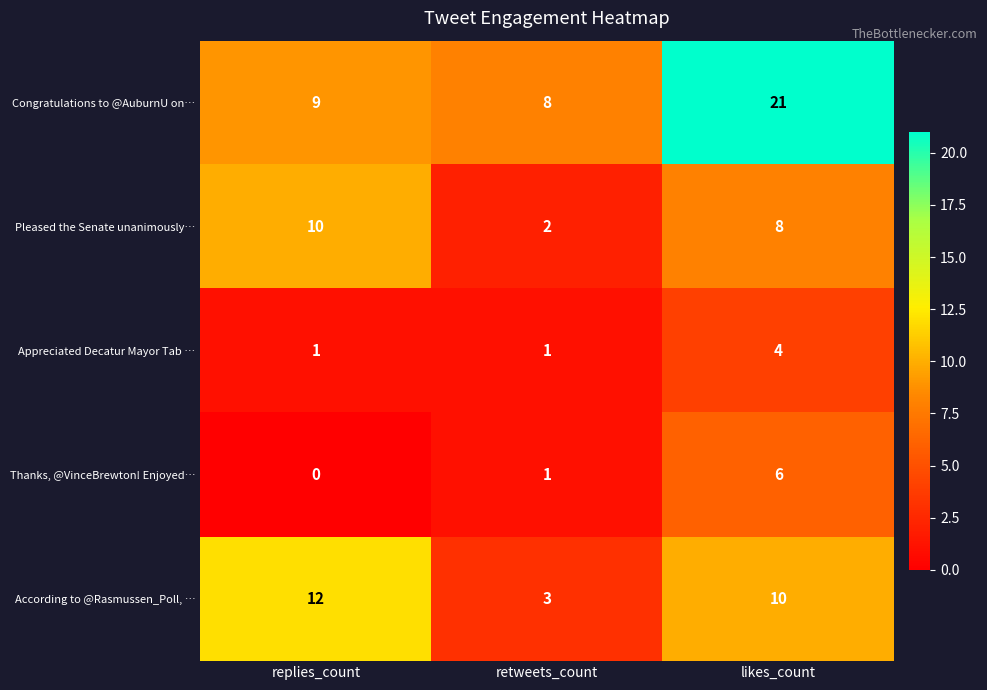

Reading left to right, extract all data points from this chart.

Congratulations to @AuburnU on…: 9	8	21
Pleased the Senate unanimously…: 10	2	8
Appreciated Decatur Mayor Tab …: 1	1	4
Thanks, @VinceBrewton! Enjoyed…: 0	1	6
According to @Rasmussen_Poll, …: 12	3	10